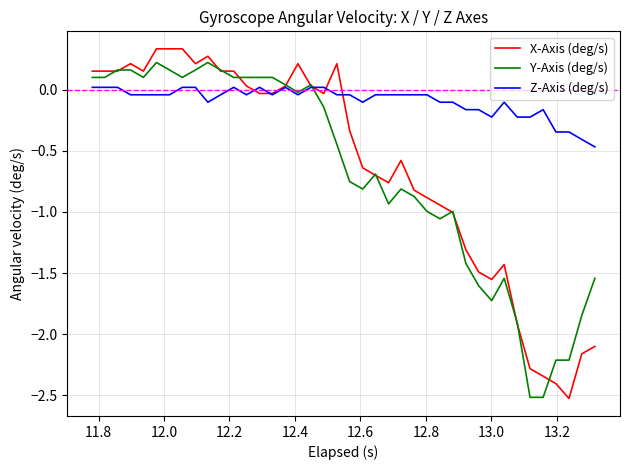

Is this an area chart (filled region under the line)?

No